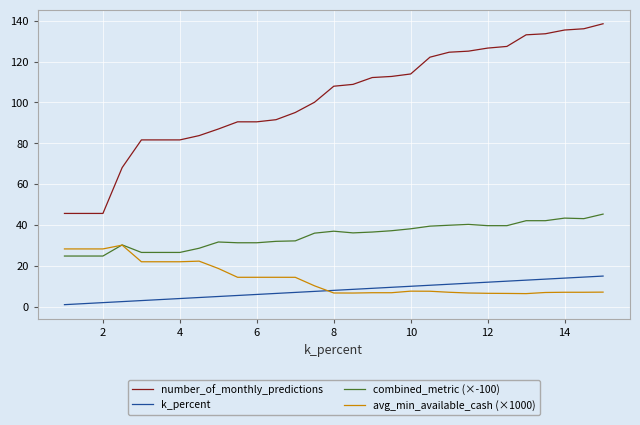

What is the maximum value shown in the chart?

138.5